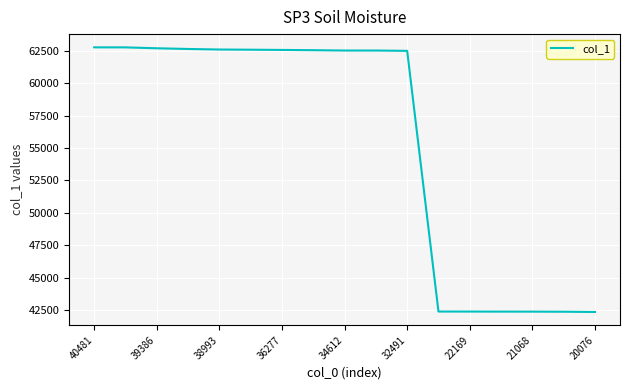

What is the minimum value shown in the chart?

42369.0